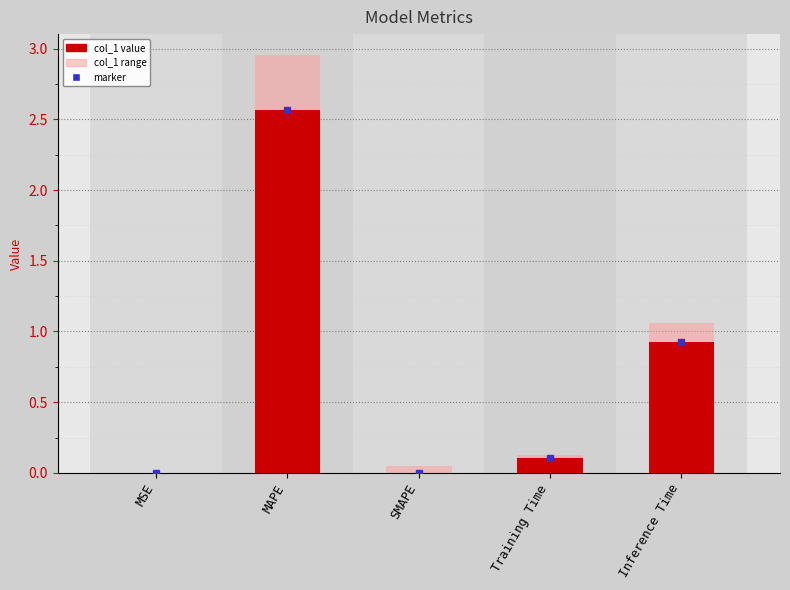

Rank the series at SMAPE from lowest to highest value.

col_1, col_1 (range)